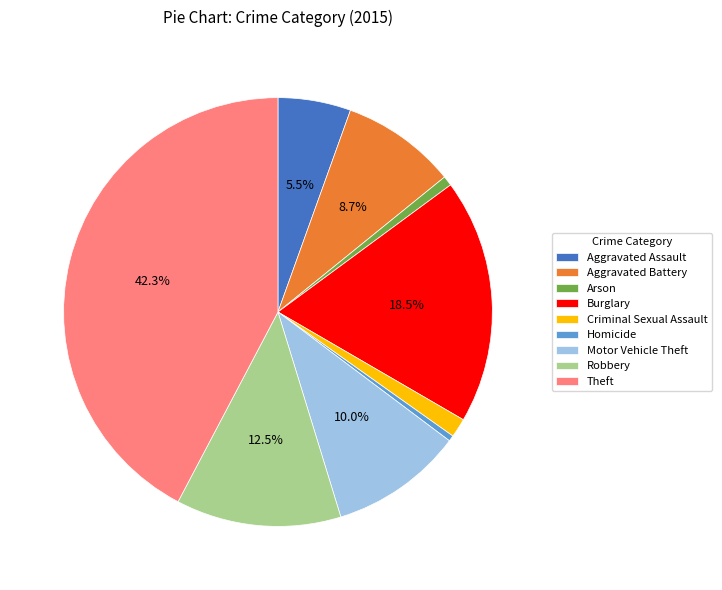

Does any single category account for the majority?

No